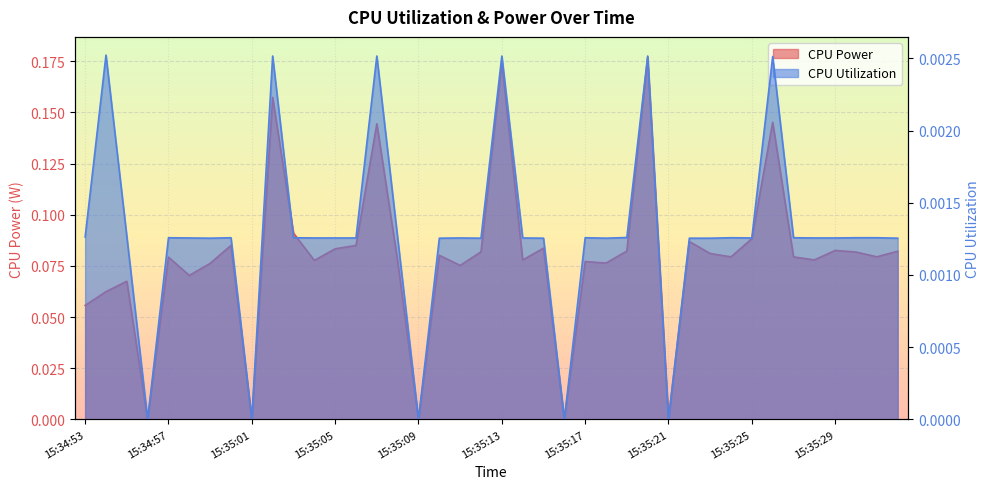

Count the number of data series in this chart.

2